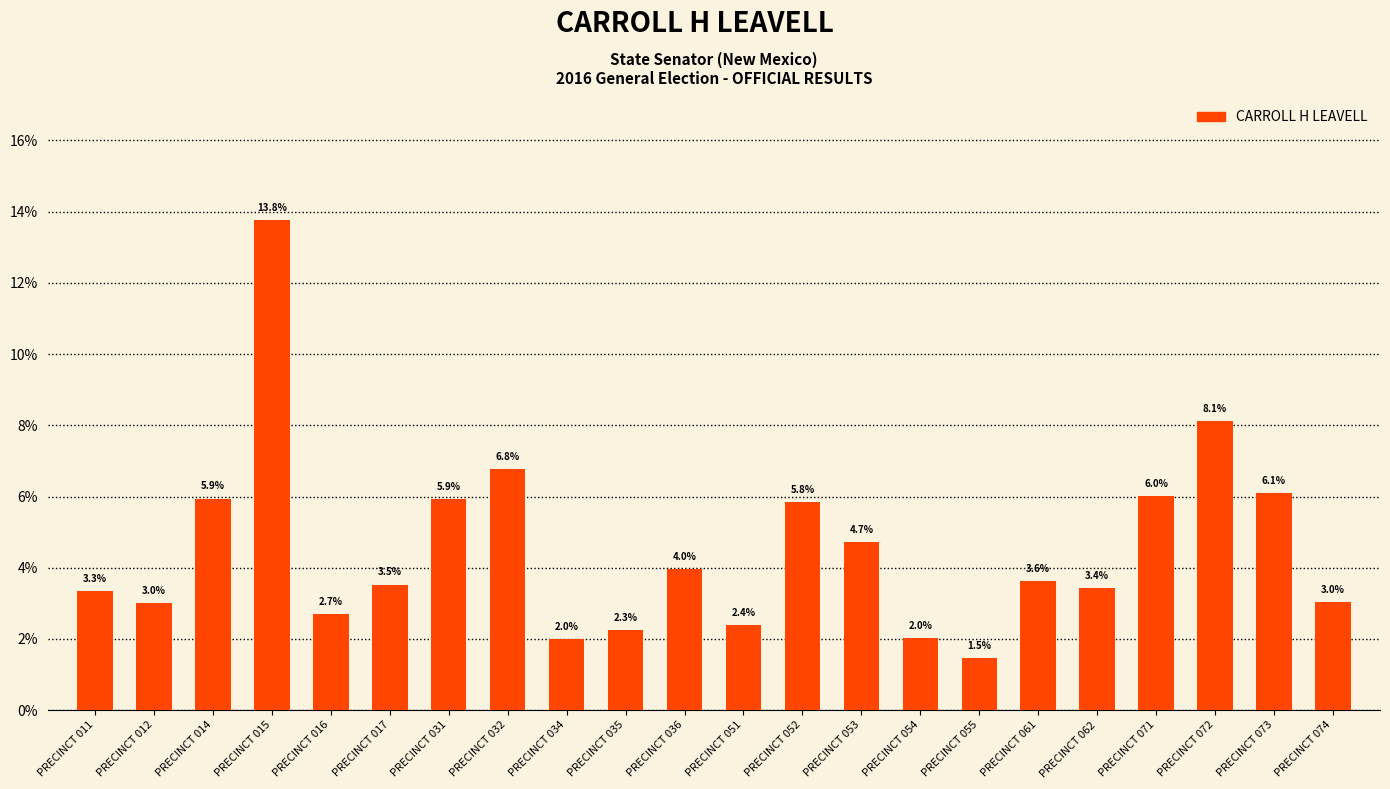

Where is the data nearest to the value 7?

PRECINCT 032